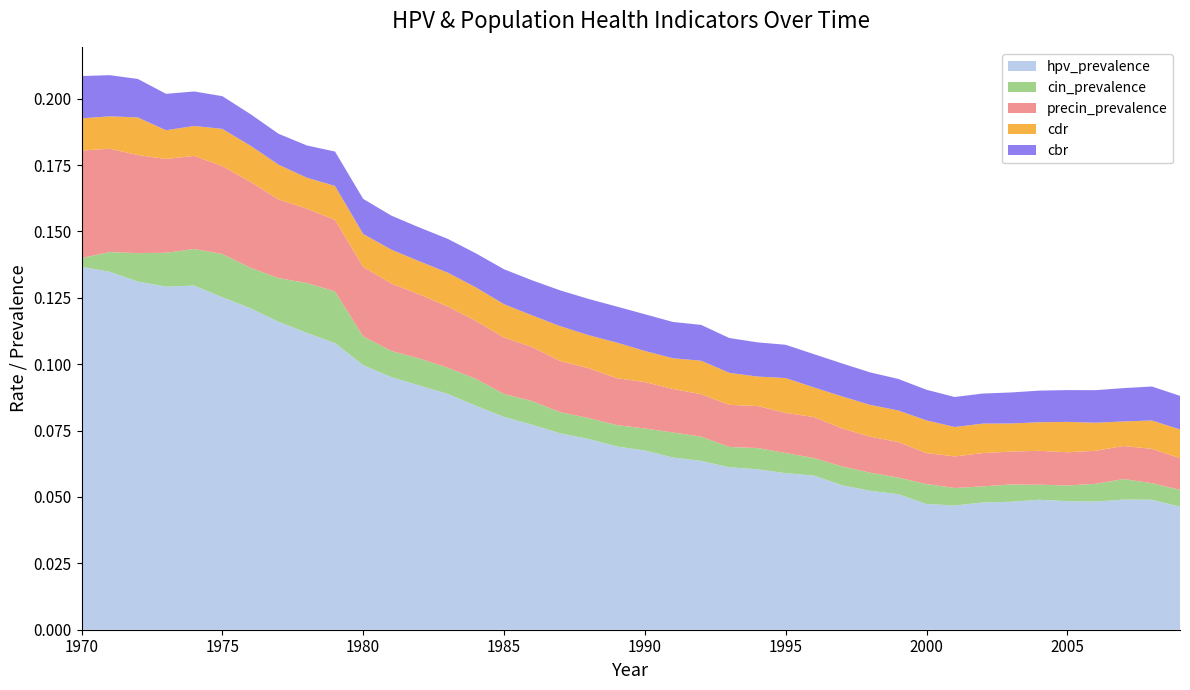

Reading right to left, list all the values displayed in this chart.

hpv_prevalence: 2009=0.0	2008=0.0	2007=0.0	2006=0.0	2005=0.0	2004=0.0	2003=0.0	2002=0.0	2001=0.0	2000=0.0	1999=0.1	1998=0.1	1997=0.1	1996=0.1	1995=0.1	1994=0.1	1993=0.1	1992=0.1	1991=0.1	1990=0.1	1989=0.1	1988=0.1	1987=0.1	1986=0.1	1985=0.1	1984=0.1	1983=0.1	1982=0.1	1981=0.1	1980=0.1	1979=0.1	1978=0.1	1977=0.1	1976=0.1	1975=0.1	1974=0.1	1973=0.1	1972=0.1	1971=0.1	1970=0.1
cin_prevalence: 2009=0.0	2008=0.0	2007=0.0	2006=0.0	2005=0.0	2004=0.0	2003=0.0	2002=0.0	2001=0.0	2000=0.0	1999=0.0	1998=0.0	1997=0.0	1996=0.0	1995=0.0	1994=0.0	1993=0.0	1992=0.0	1991=0.0	1990=0.0	1989=0.0	1988=0.0	1987=0.0	1986=0.0	1985=0.0	1984=0.0	1983=0.0	1982=0.0	1981=0.0	1980=0.0	1979=0.0	1978=0.0	1977=0.0	1976=0.0	1975=0.0	1974=0.0	1973=0.0	1972=0.0	1971=0.0	1970=0.0
precin_prevalence: 2009=0.0	2008=0.0	2007=0.0	2006=0.0	2005=0.0	2004=0.0	2003=0.0	2002=0.0	2001=0.0	2000=0.0	1999=0.0	1998=0.0	1997=0.0	1996=0.0	1995=0.0	1994=0.0	1993=0.0	1992=0.0	1991=0.0	1990=0.0	1989=0.0	1988=0.0	1987=0.0	1986=0.0	1985=0.0	1984=0.0	1983=0.0	1982=0.0	1981=0.0	1980=0.0	1979=0.0	1978=0.0	1977=0.0	1976=0.0	1975=0.0	1974=0.0	1973=0.0	1972=0.0	1971=0.0	1970=0.0
cdr: 2009=0.0	2008=0.0	2007=0.0	2006=0.0	2005=0.0	2004=0.0	2003=0.0	2002=0.0	2001=0.0	2000=0.0	1999=0.0	1998=0.0	1997=0.0	1996=0.0	1995=0.0	1994=0.0	1993=0.0	1992=0.0	1991=0.0	1990=0.0	1989=0.0	1988=0.0	1987=0.0	1986=0.0	1985=0.0	1984=0.0	1983=0.0	1982=0.0	1981=0.0	1980=0.0	1979=0.0	1978=0.0	1977=0.0	1976=0.0	1975=0.0	1974=0.0	1973=0.0	1972=0.0	1971=0.0	1970=0.0
cbr: 2009=0.0	2008=0.0	2007=0.0	2006=0.0	2005=0.0	2004=0.0	2003=0.0	2002=0.0	2001=0.0	2000=0.0	1999=0.0	1998=0.0	1997=0.0	1996=0.0	1995=0.0	1994=0.0	1993=0.0	1992=0.0	1991=0.0	1990=0.0	1989=0.0	1988=0.0	1987=0.0	1986=0.0	1985=0.0	1984=0.0	1983=0.0	1982=0.0	1981=0.0	1980=0.0	1979=0.0	1978=0.0	1977=0.0	1976=0.0	1975=0.0	1974=0.0	1973=0.0	1972=0.0	1971=0.0	1970=0.0